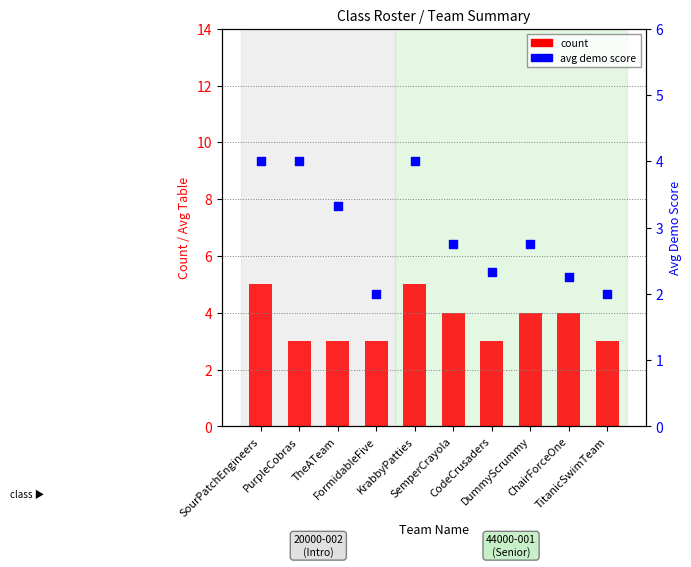

Which series contains the highest Y value?

count